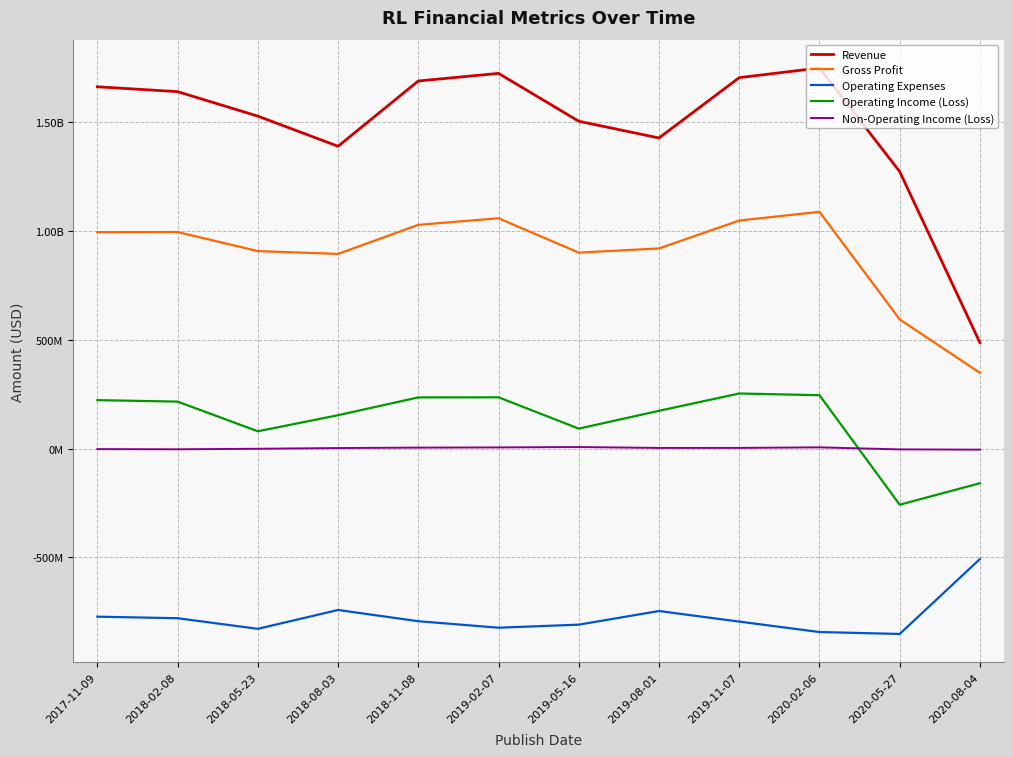

Is this an area chart (filled region under the line)?

No